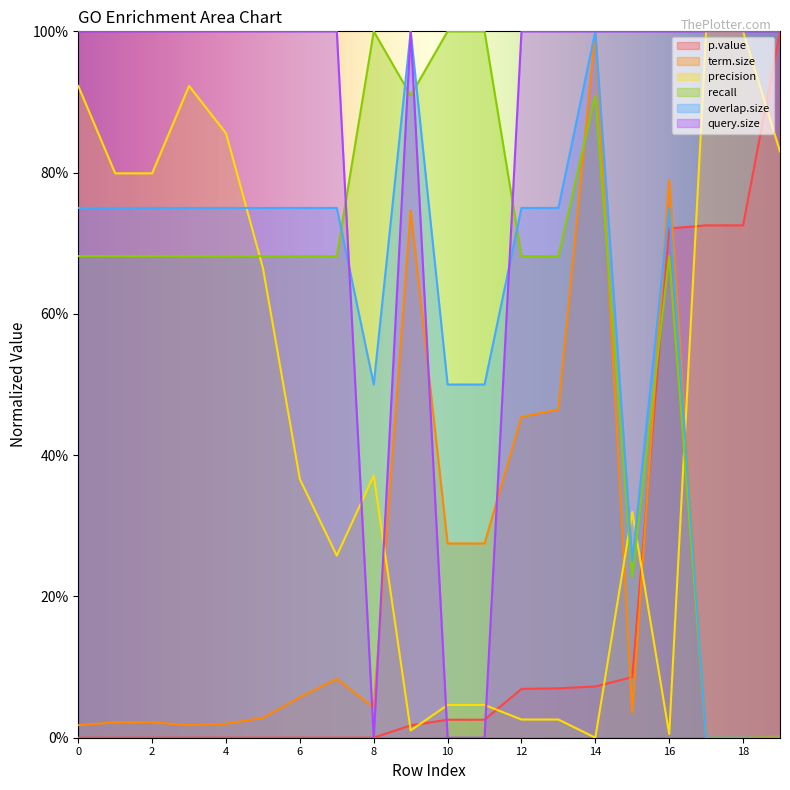

In recall, how many points are higher than both neighbors (excluding endpoints)?

3